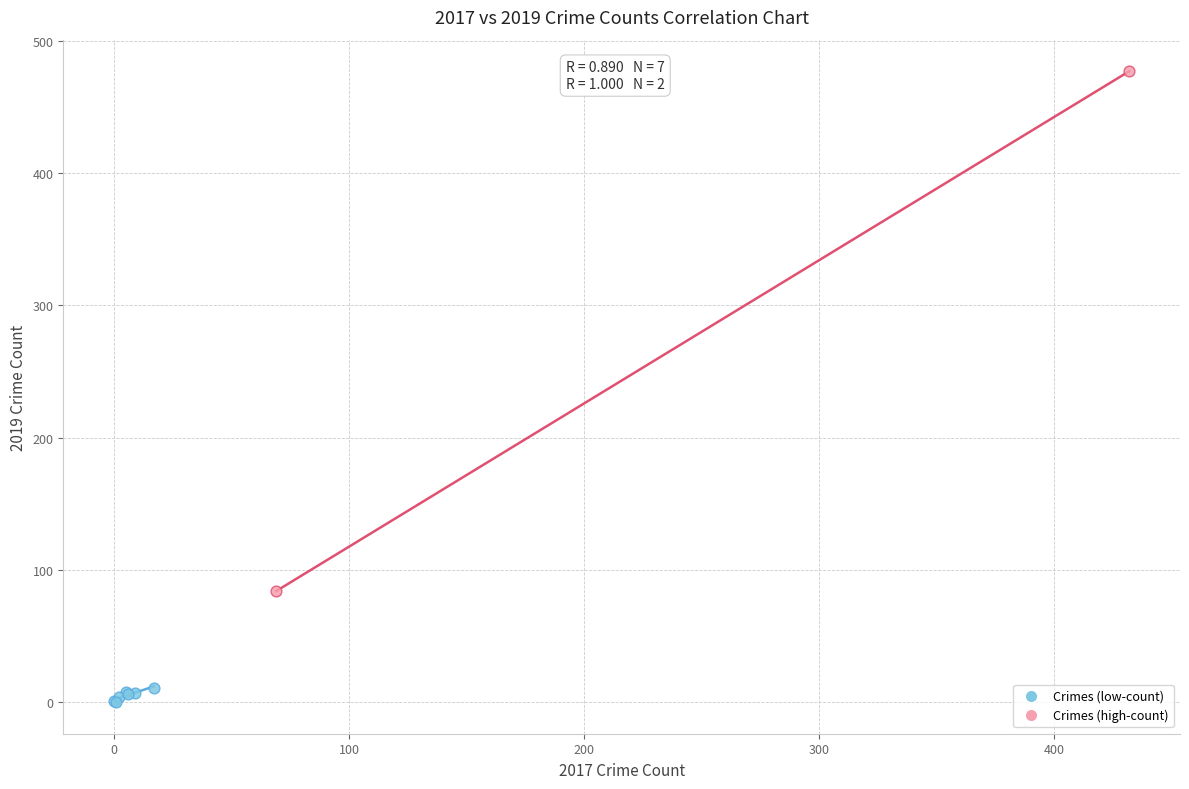

What are all the series names shown in the legend?

Crimes (low-count), Crimes (high-count)